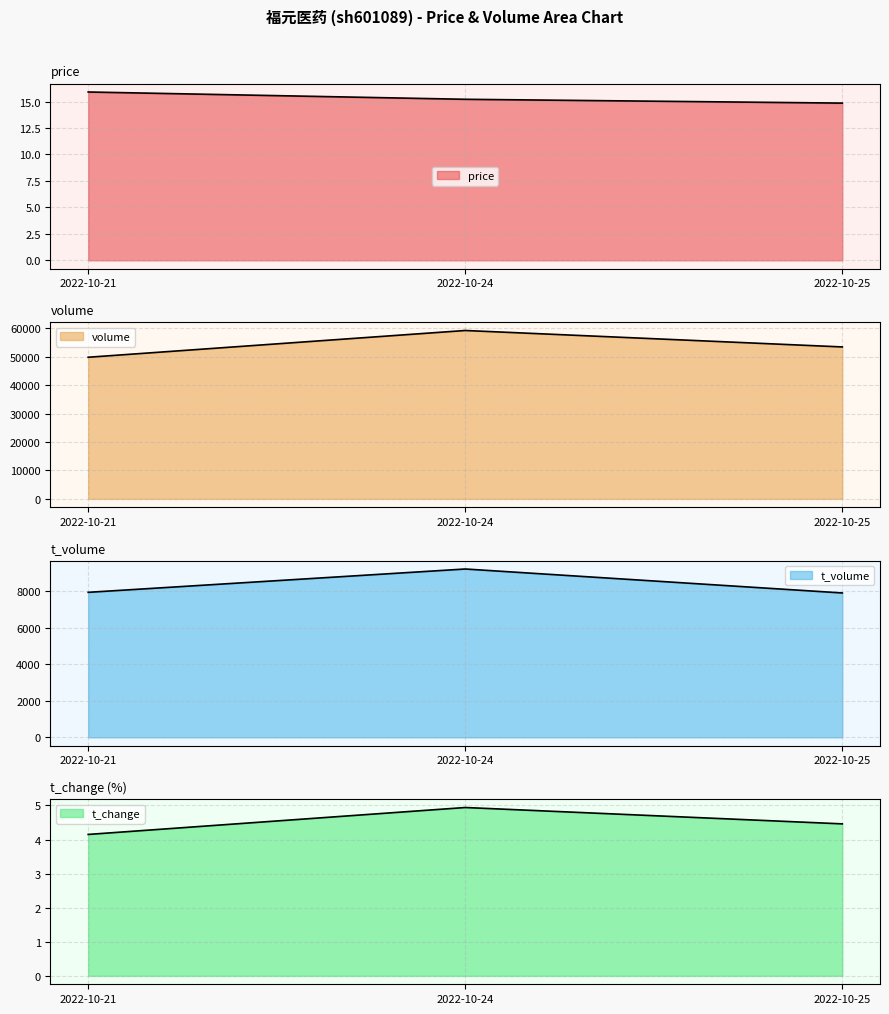

At which category does the chart reach its peak across all series?

2022-10-24